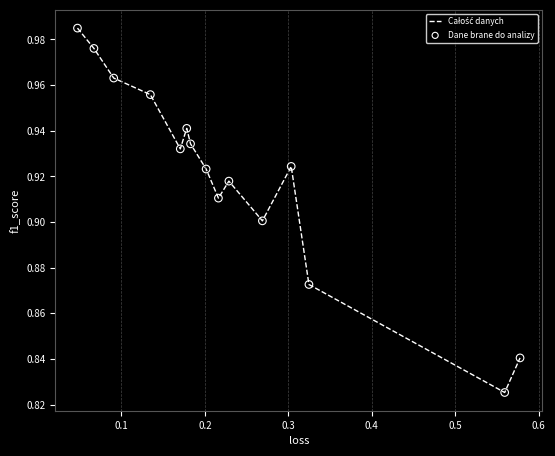

Is this an area chart (filled region under the line)?

No